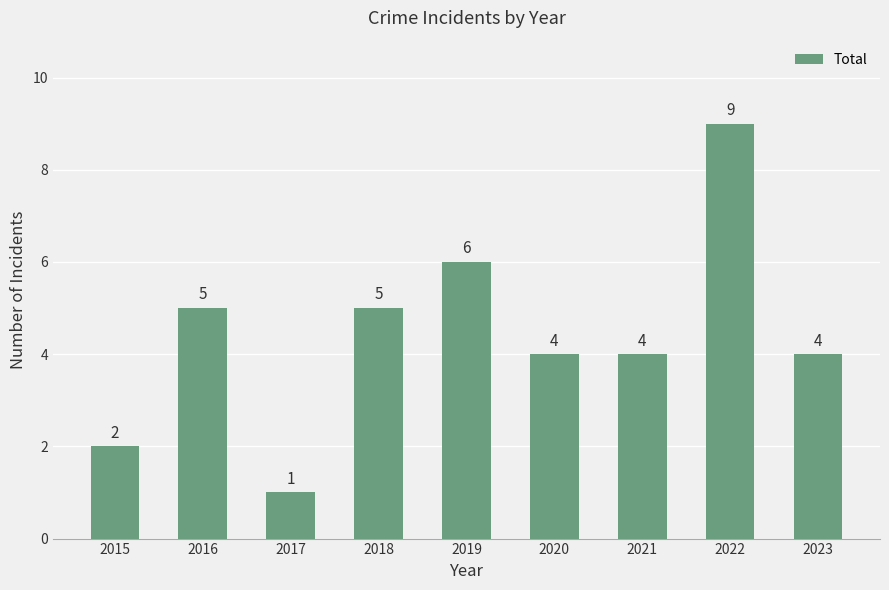

What is the value of the 6th bar from the left?

4